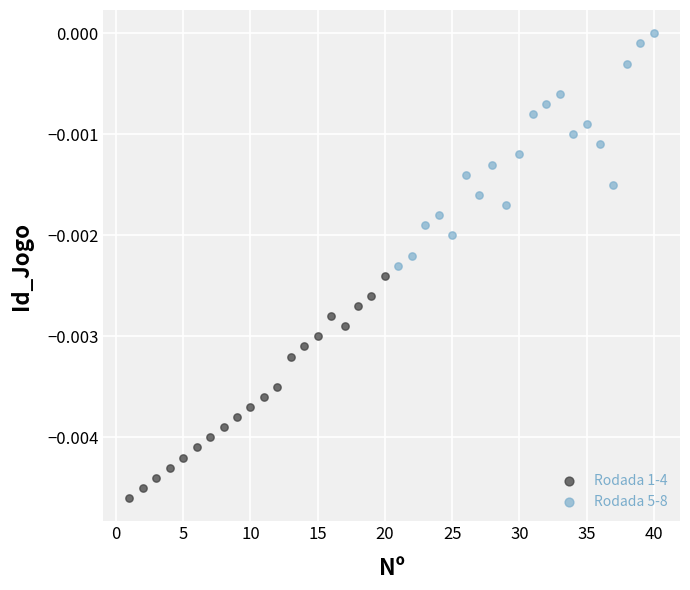

Which series reaches the maximum Y coordinate?

Rodada 5-8